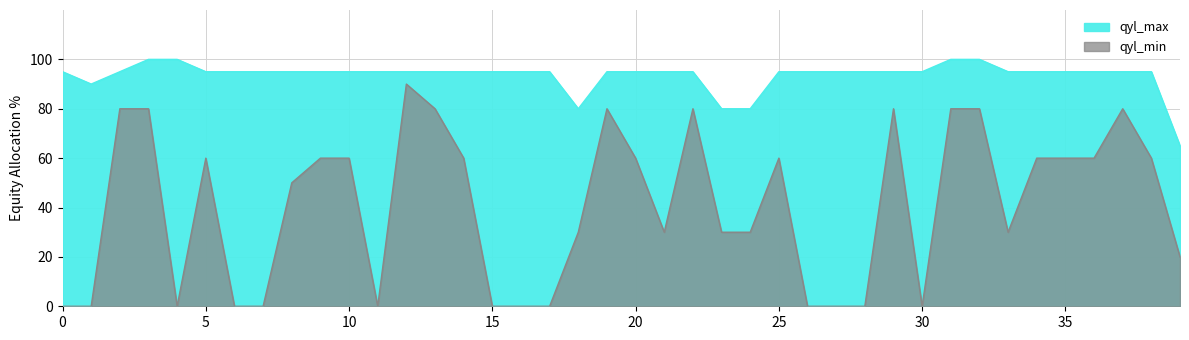

Rank the series by their average value, from lowest to highest.

qyl_min, qyl_max